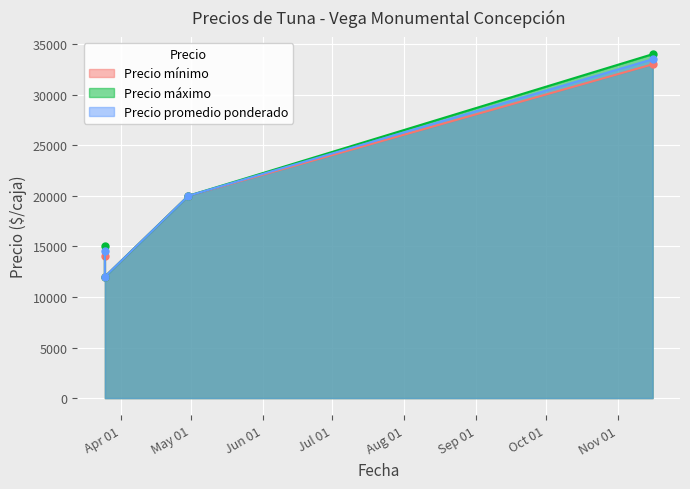

The Precio promedio ponderado series shows 7252 at 2021-11-16. True or false?

False